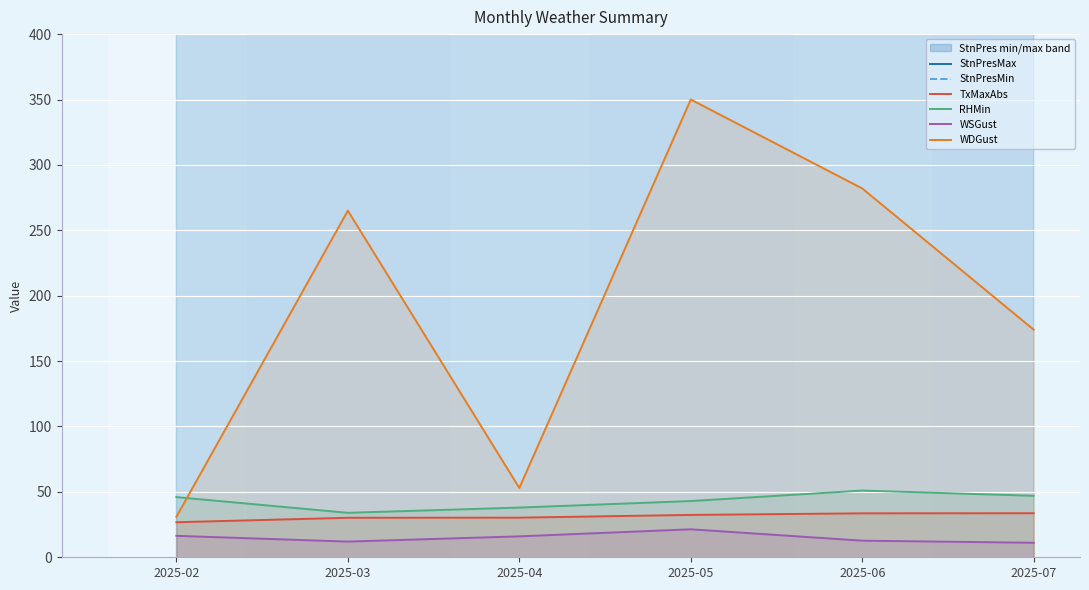

What is the average value of the WDGust series?

192.5